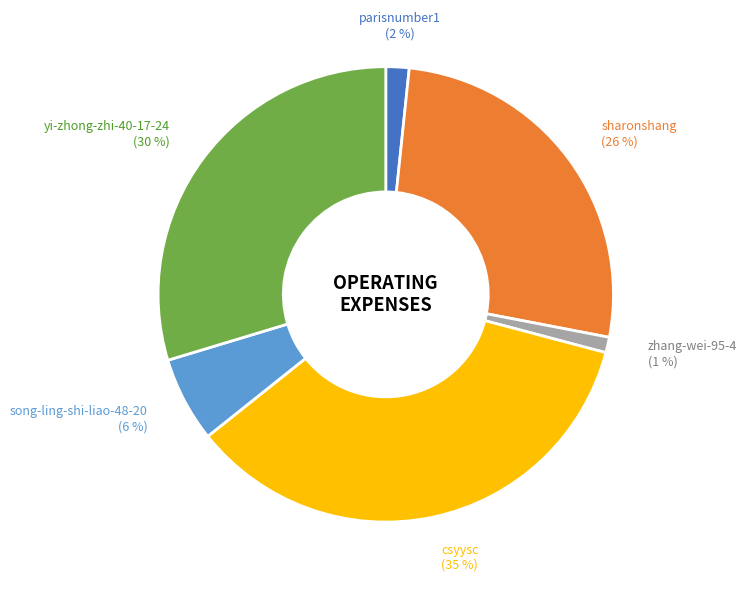

Is there a majority slice in this chart?

No